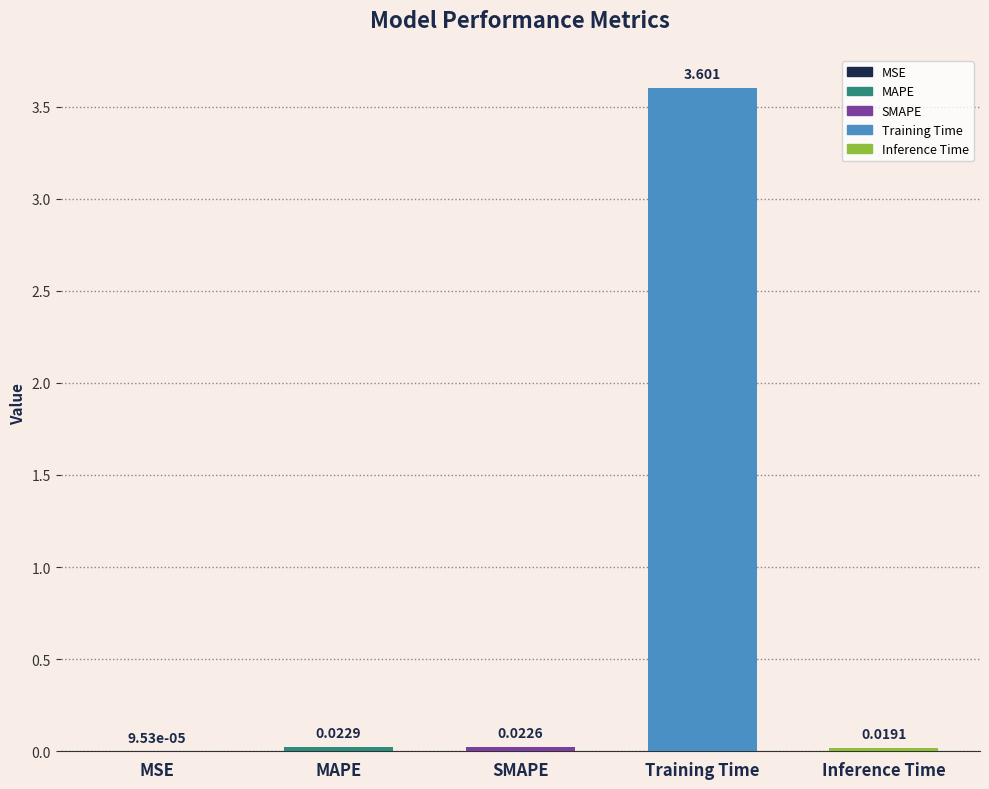

Which has a higher value, Training Time or MSE?

Training Time